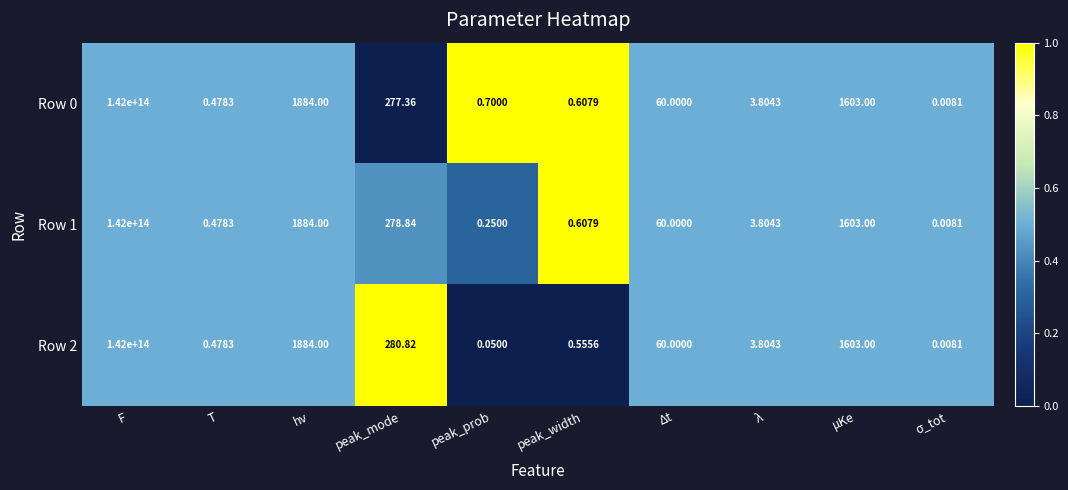

At how many categories does at least one series exceed 0?

10